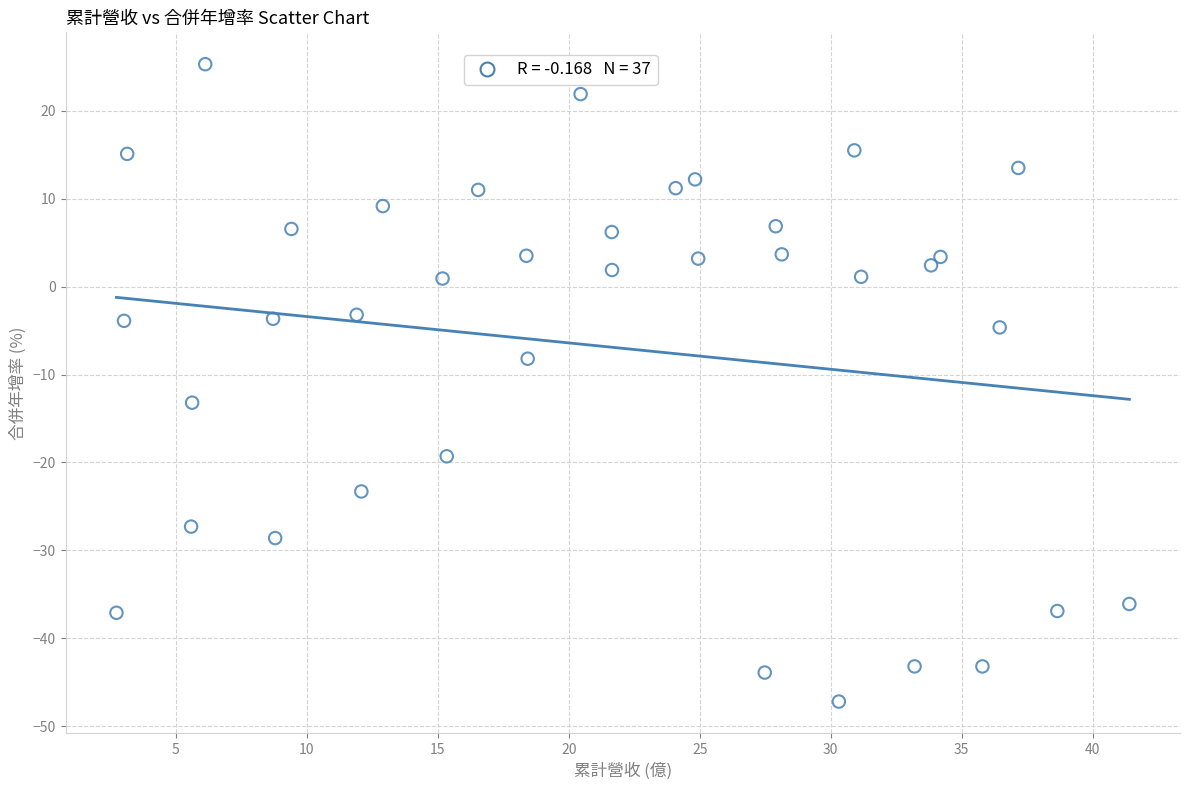

What is the range of Y values (max minus min)?

72.5